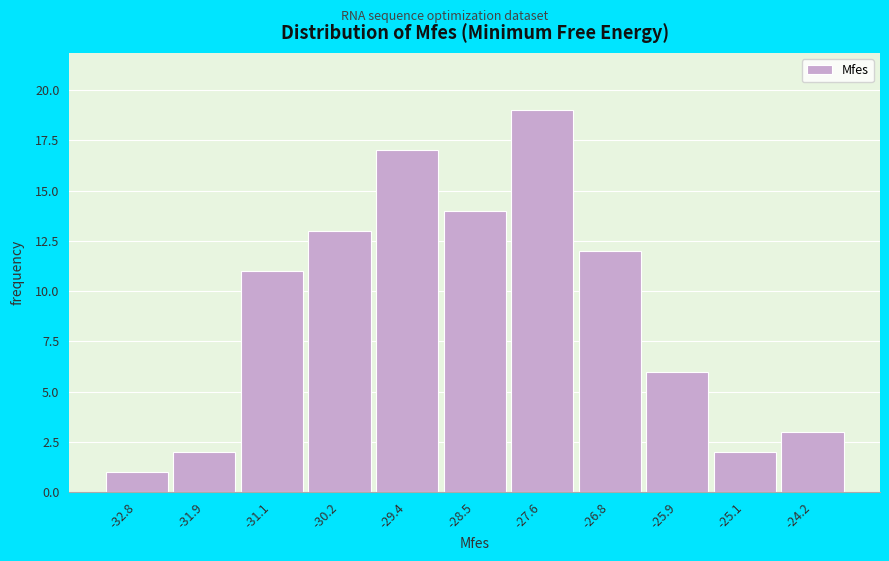

Reading left to right, what are all the values shown in this chart?

1	2	11	13	17	14	19	12	6	2	3